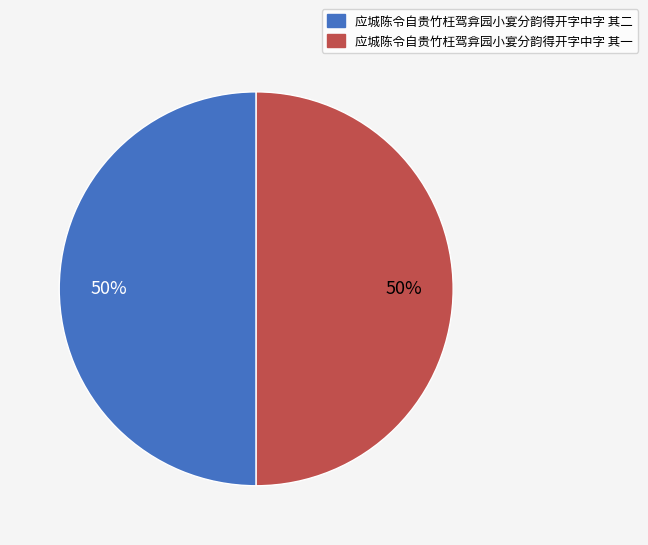

Is the sum of 应城陈令自贵竹枉驾弇园小宴分韵得开字中字 其一 and 应城陈令自贵竹枉驾弇园小宴分韵得开字中字 其二 greater than half?

Yes